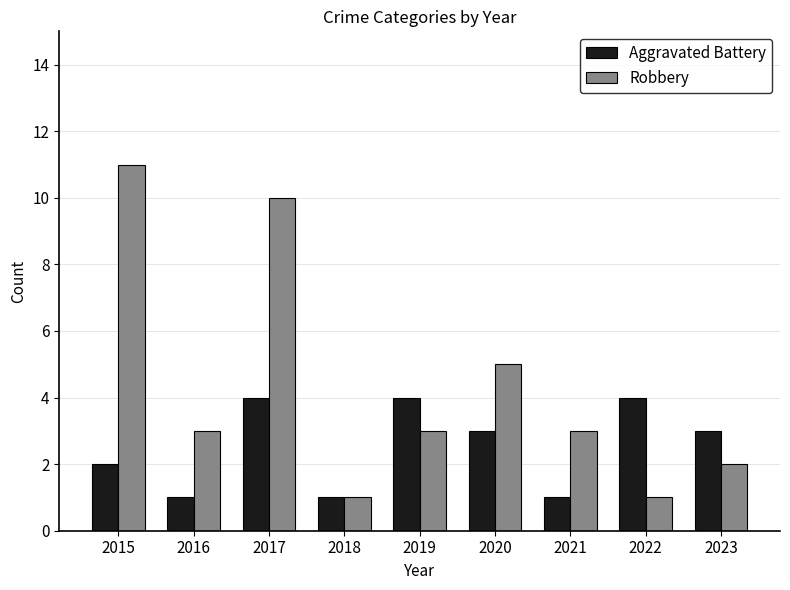

How many data points does each series have?

9